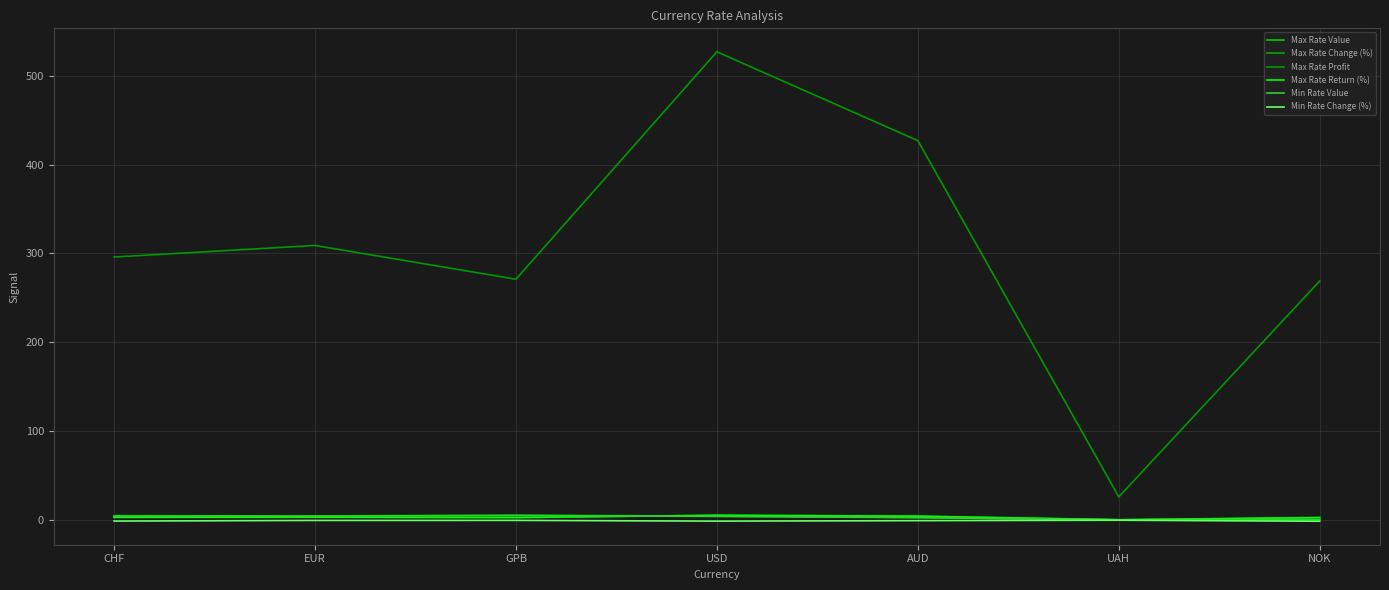

What is the average value of the Max Rate Return (%) series?

3.0